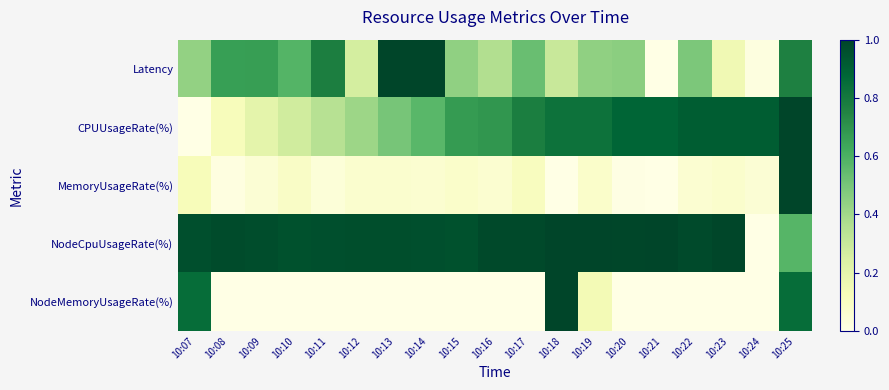

Between 10:08 and 10:20, which series saw the biggest shift?

CPUUsageRate(%)